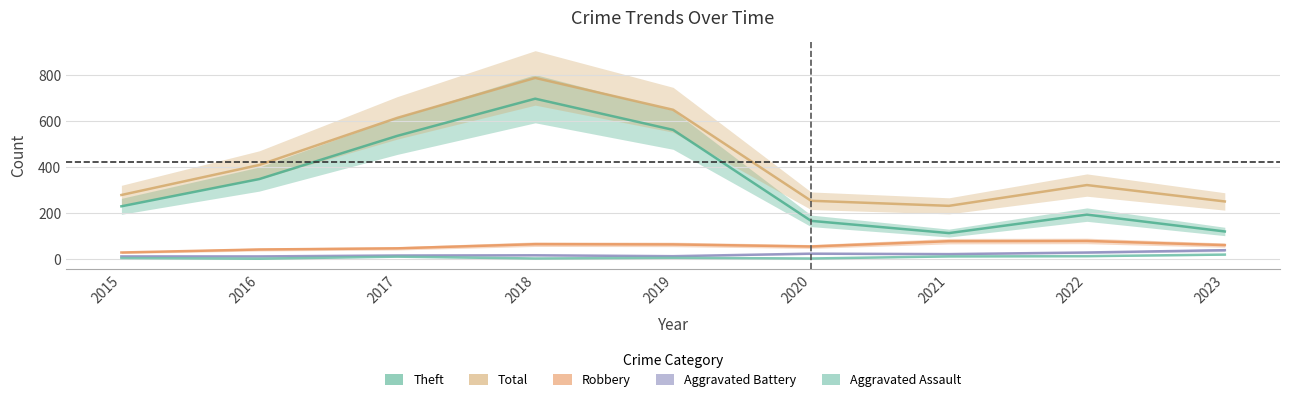

Where is the first local maximum for Aggravated Assault?

2017